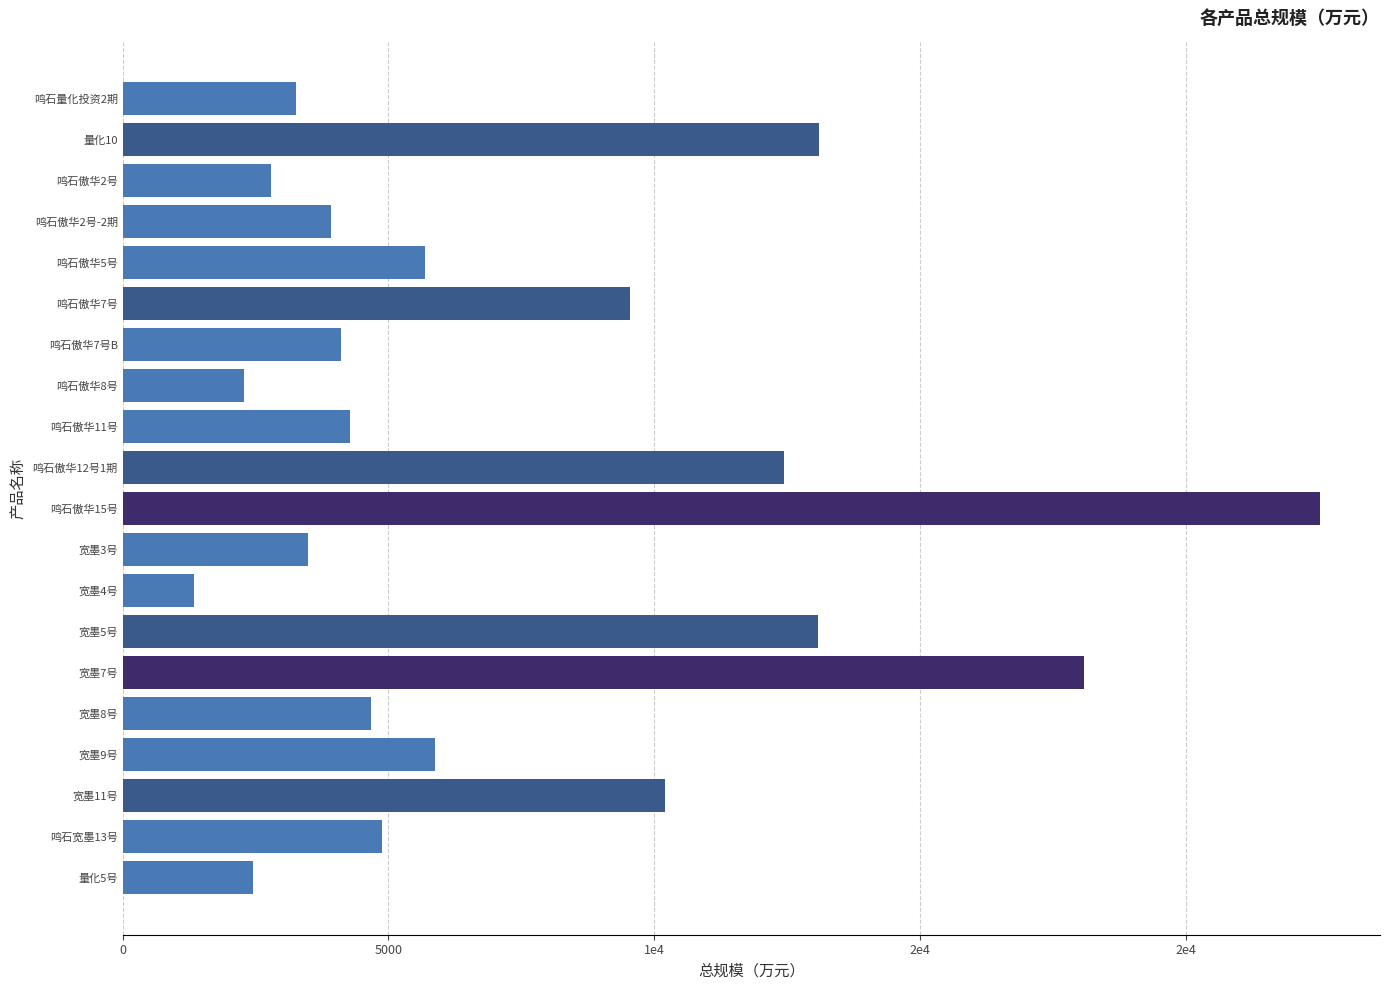

Are the bars grouped side by side (vs. stacked)?

No